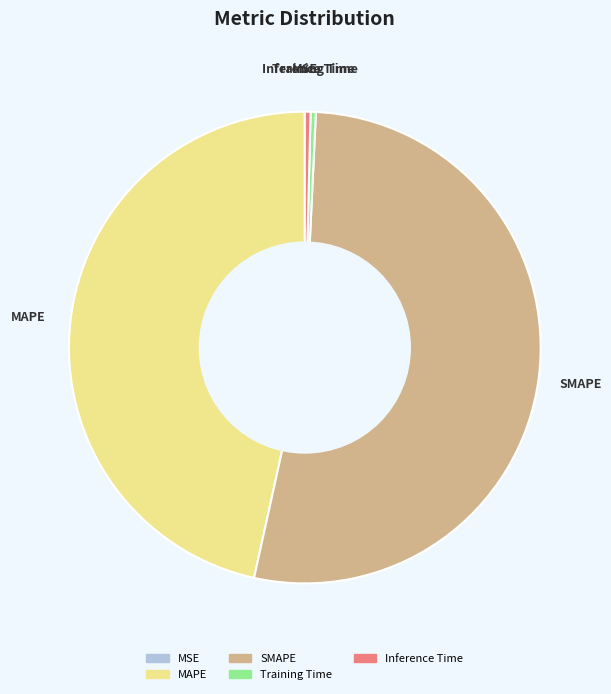

Do Training Time and SMAPE together represent more than half of the pie?

Yes